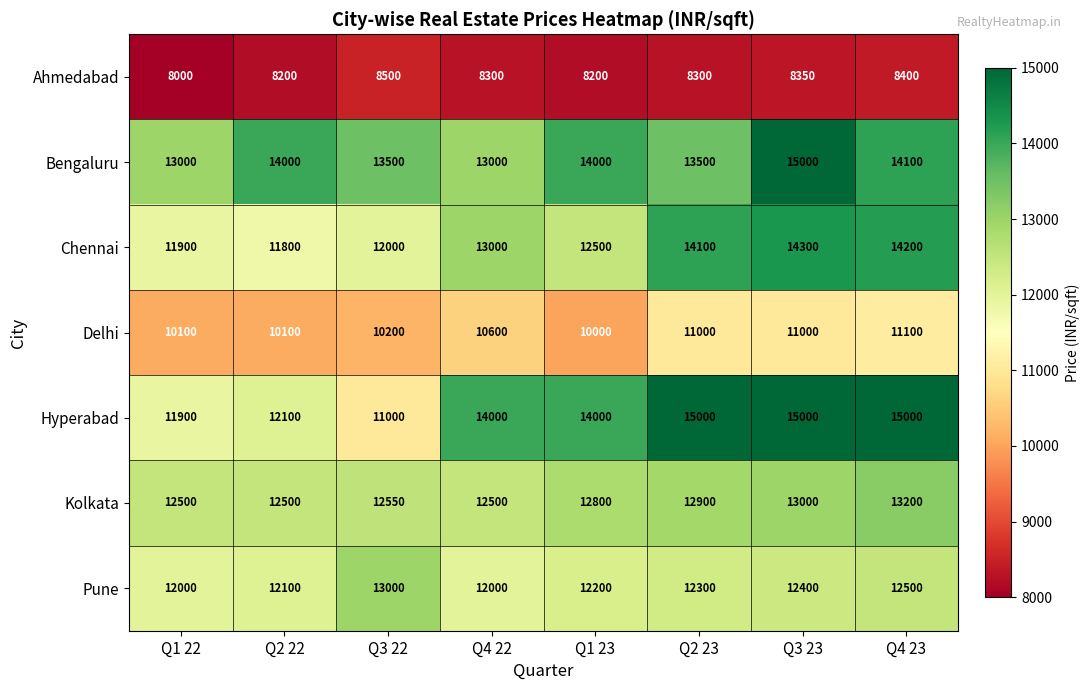

The value of Hyperabad at Q1 23 is 21898. True or false?

False